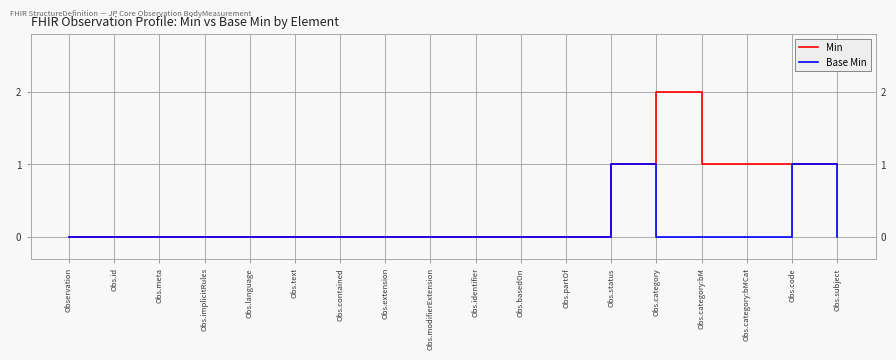

How many categories are shown in the chart?

18